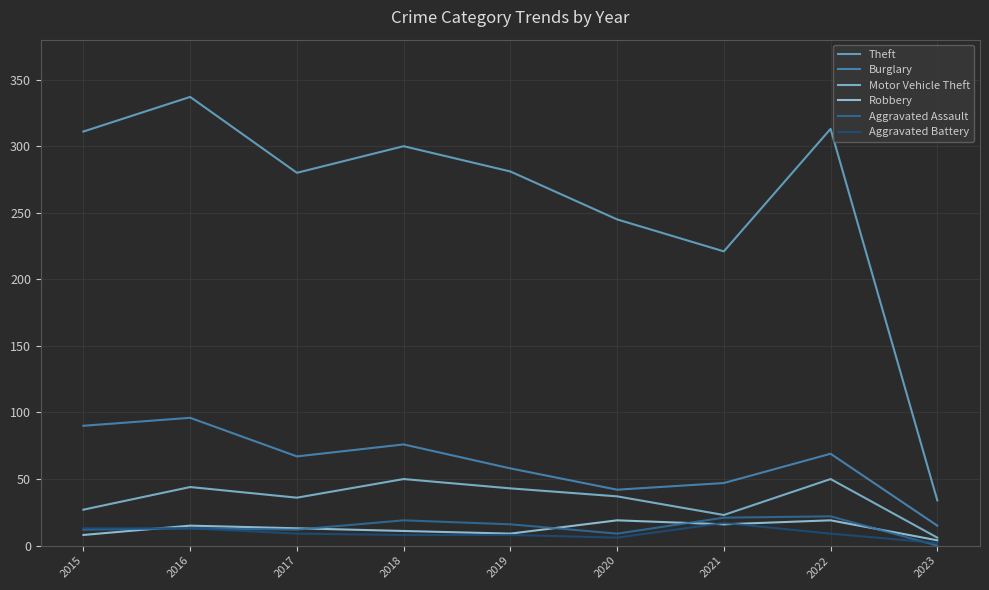

Which series changed the most between 2015 and 2021?

Theft